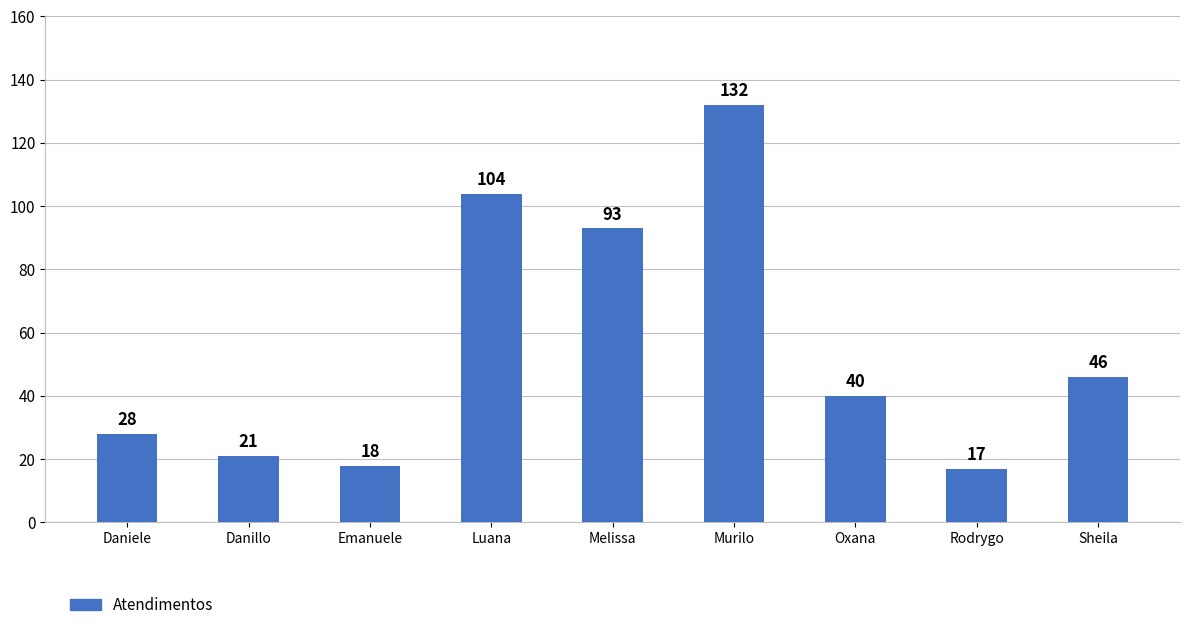

What is the difference between the second highest and minimum values?

87